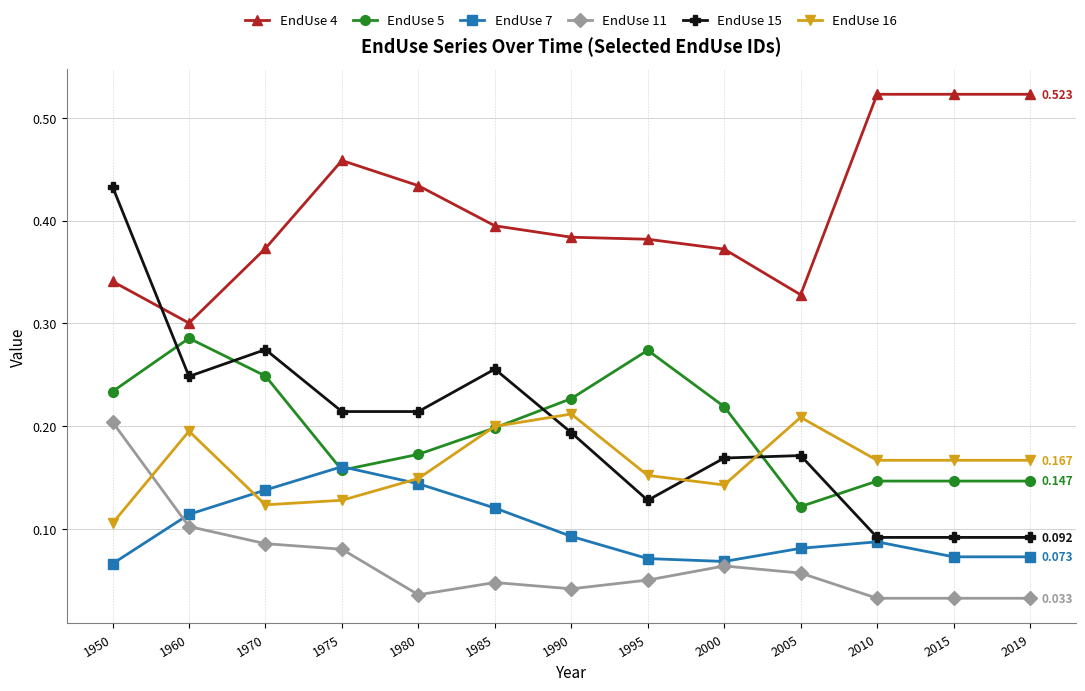

Which series has the largest range (max minus min)?

EndUse 15